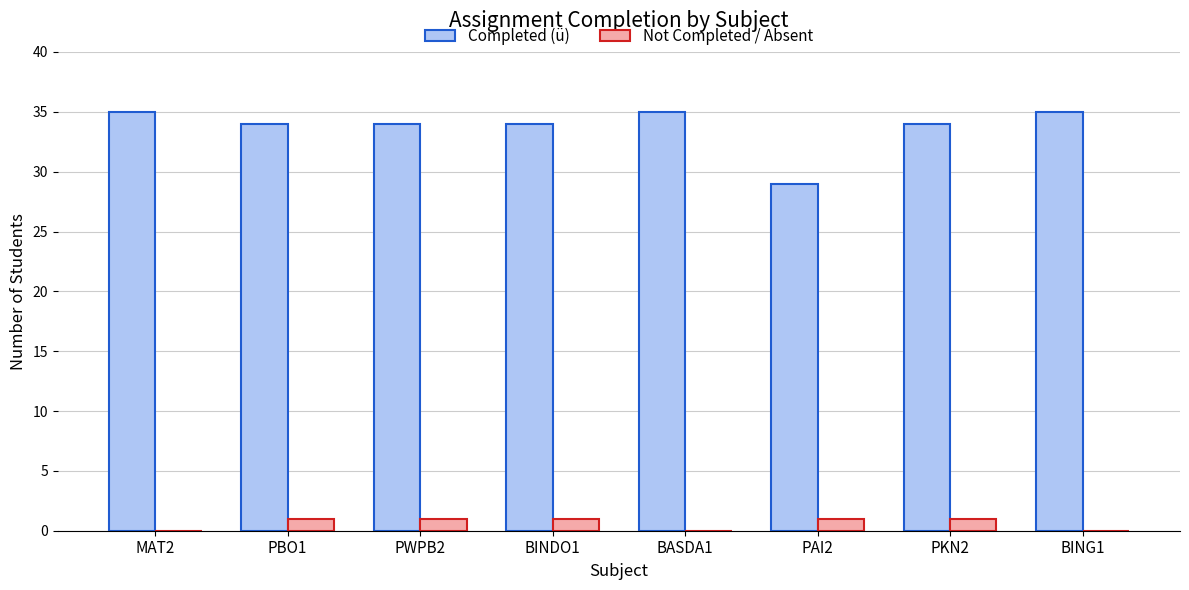

What is the sum of all Not Completed / Absent values?

5